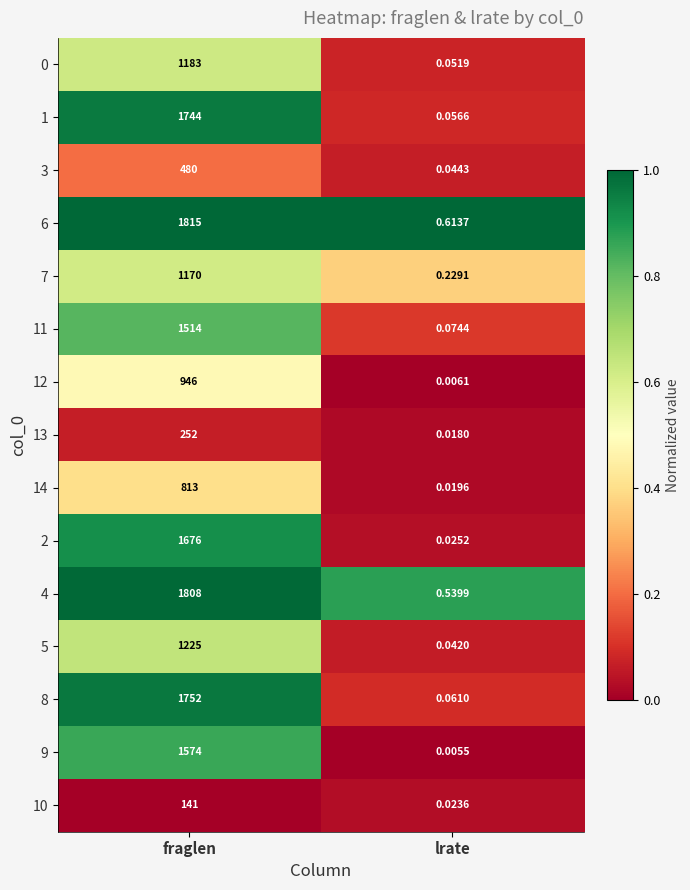

How many series are shown in this chart?

15